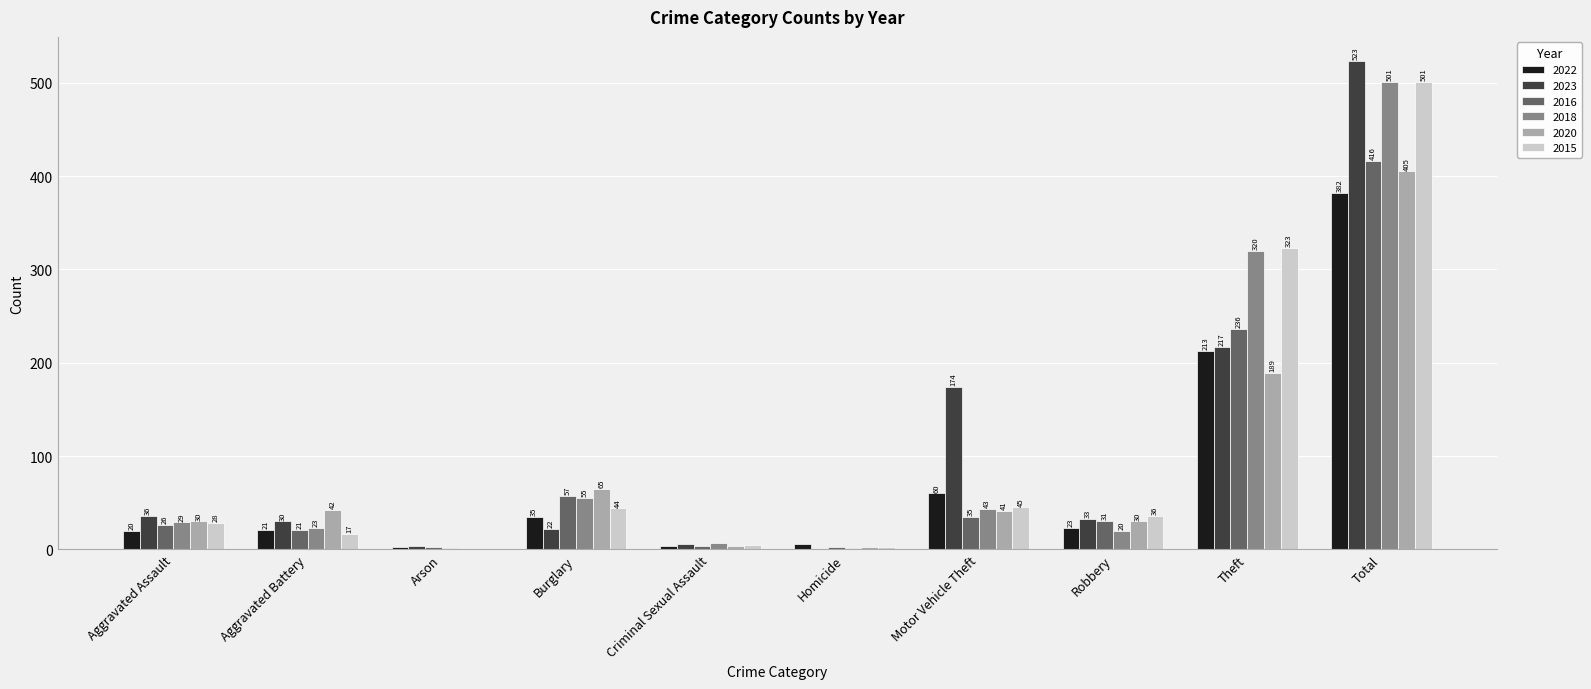

The value of 2018 at Aggravated Assault is 29. True or false?

True